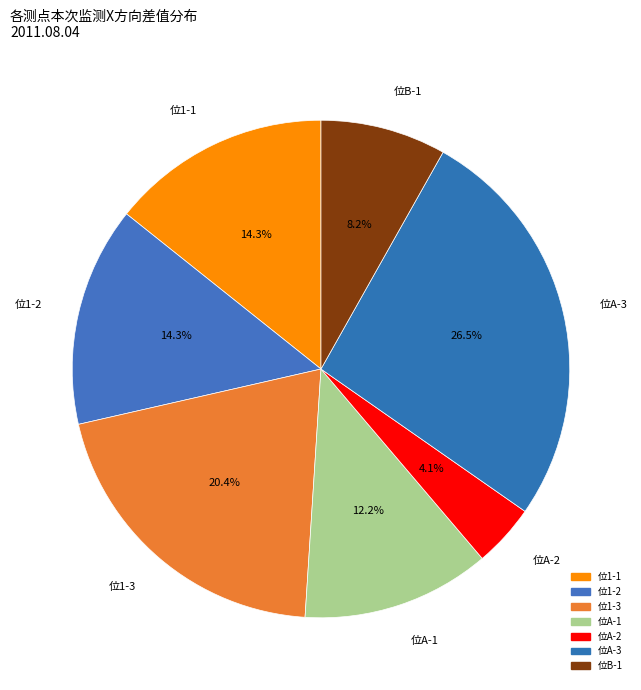

Does 位1-1 represent more than half of the total?

No